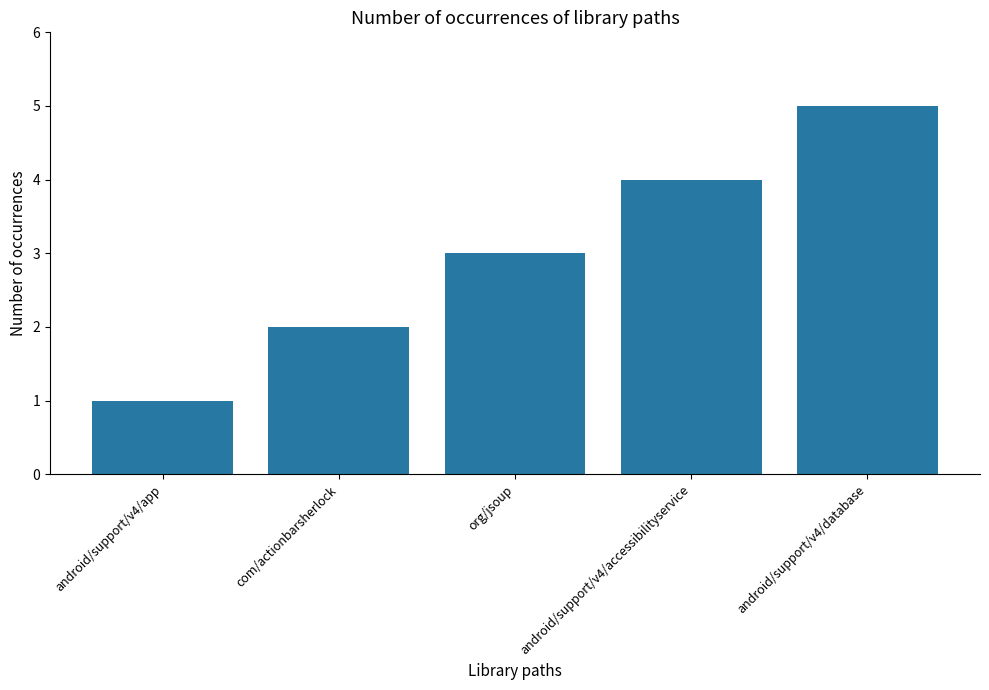

What is the difference between the maximum and minimum values?

4